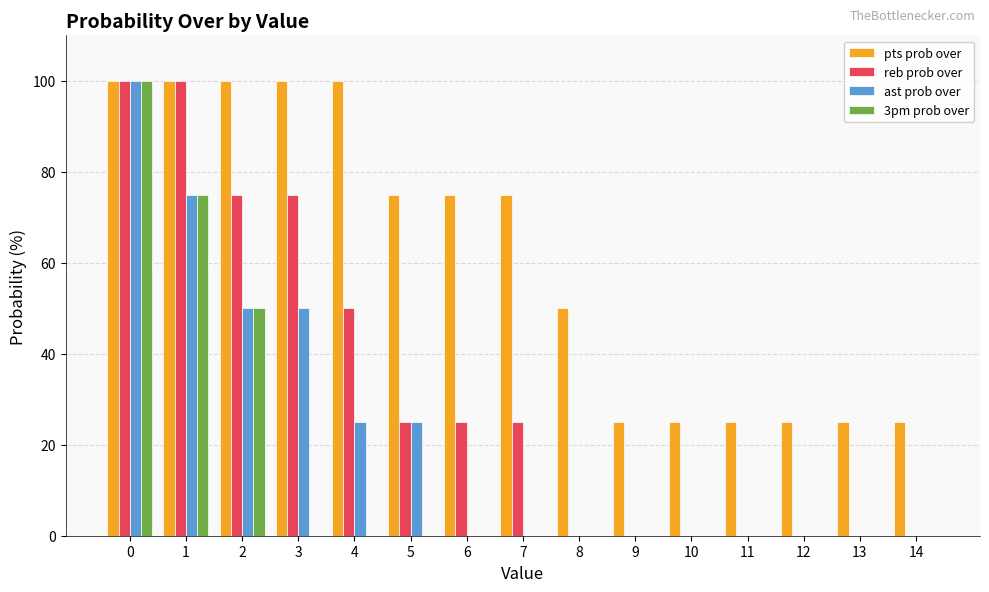

What is the total value across all series at 8?

50